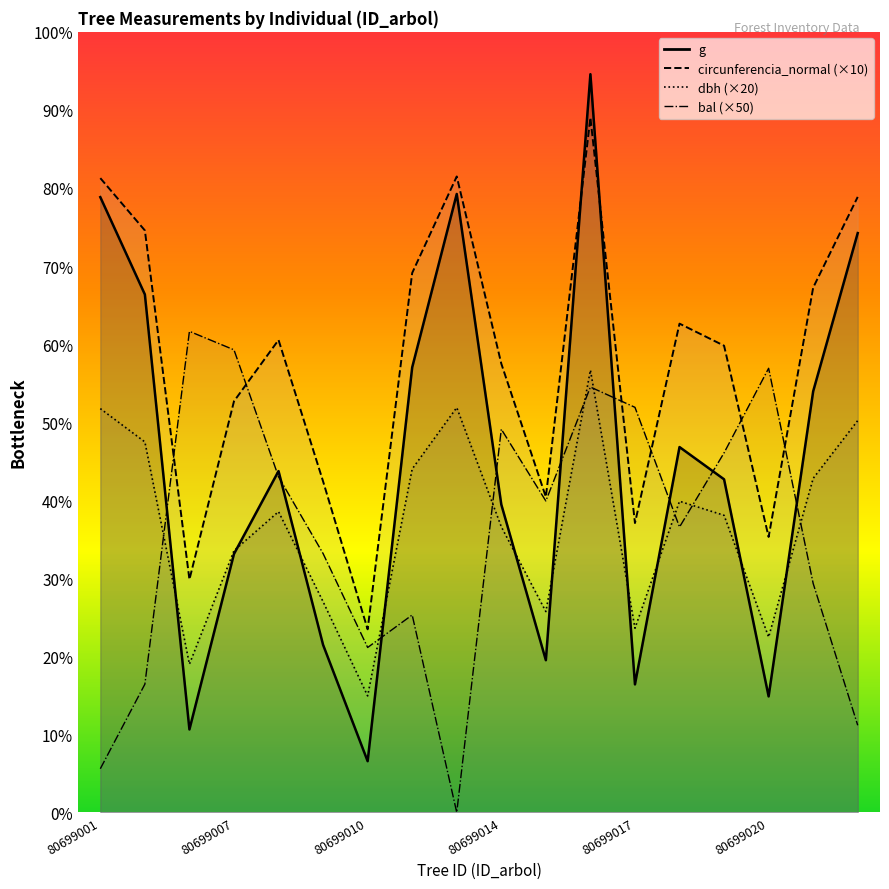

Reading left to right, what are all the values shown in this chart?

dbh: 776.0	712.0	285.0	503.0	578.0	405.0	224.0	660.0	778.0	549.0	386.0	850.0	354.0	598.0	571.0	337.0	642.0	753.0
g: 1182.4	995.4	159.5	496.8	656.0	322.1	98.5	855.3	1188.5	591.8	292.6	1418.6	246.1	702.1	640.2	223.0	809.3	1113.3
bal: 84.0	246.5	924.5	889.0	645.0	497.5	317.0	379.5	0.0	736.5	598.5	817.5	778.5	548.5	691.0	853.5	440.0	167.5
circunferencia_normal: 1218.9	1118.4	447.7	790.1	907.9	636.2	351.9	1036.7	1222.1	862.4	606.3	1335.2	556.1	939.3	896.9	529.4	1008.5	1182.8